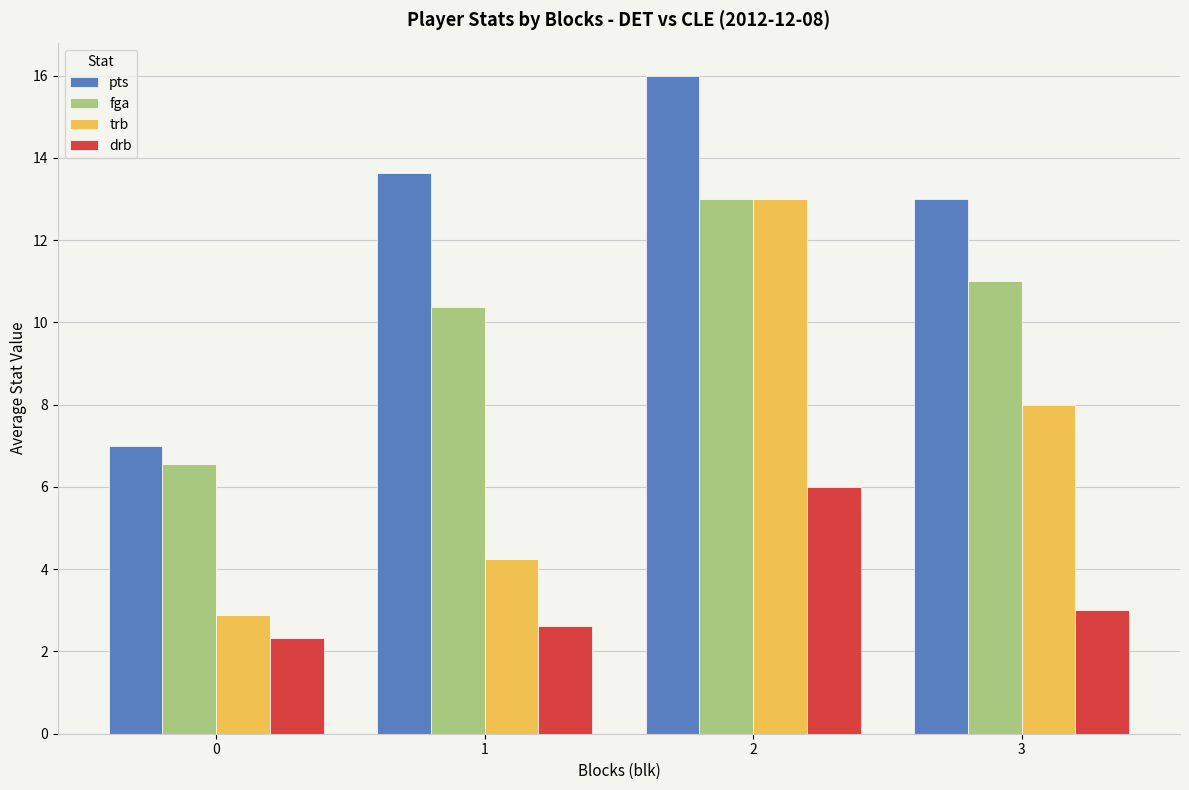

At which label is drb closest to 4?

3